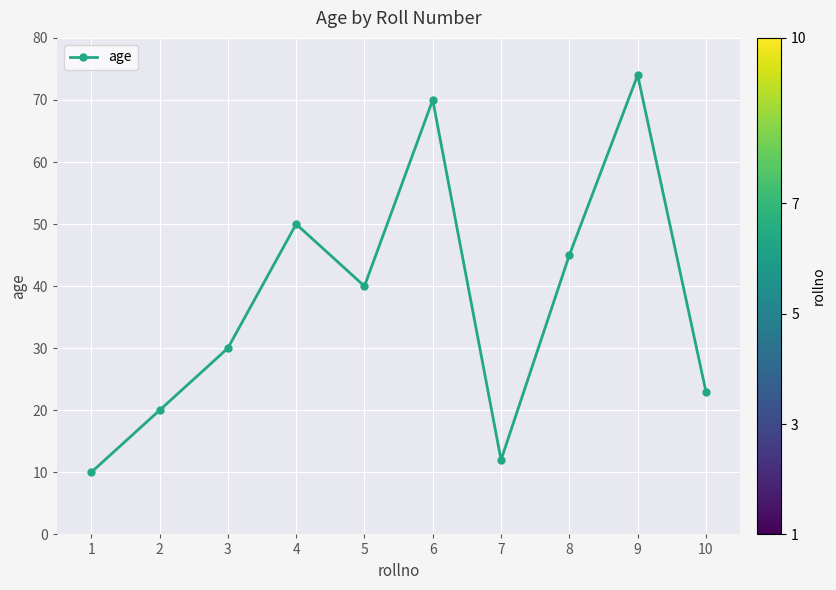

What is the change in value from 4 to 9?

+24